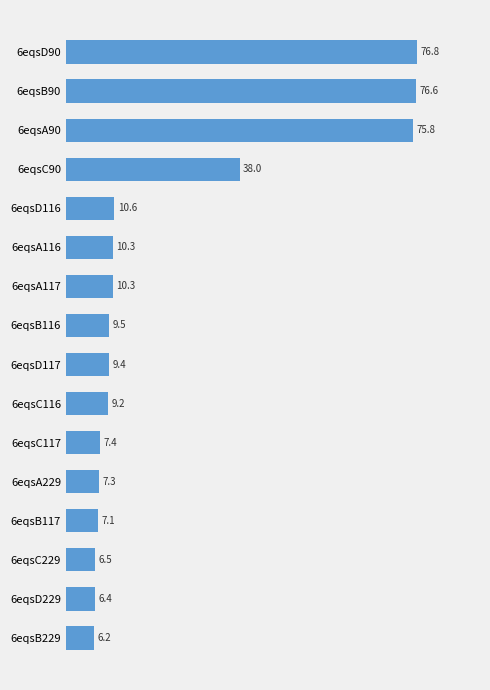

The value at 6eqsD229 is 6.4. True or false?

True